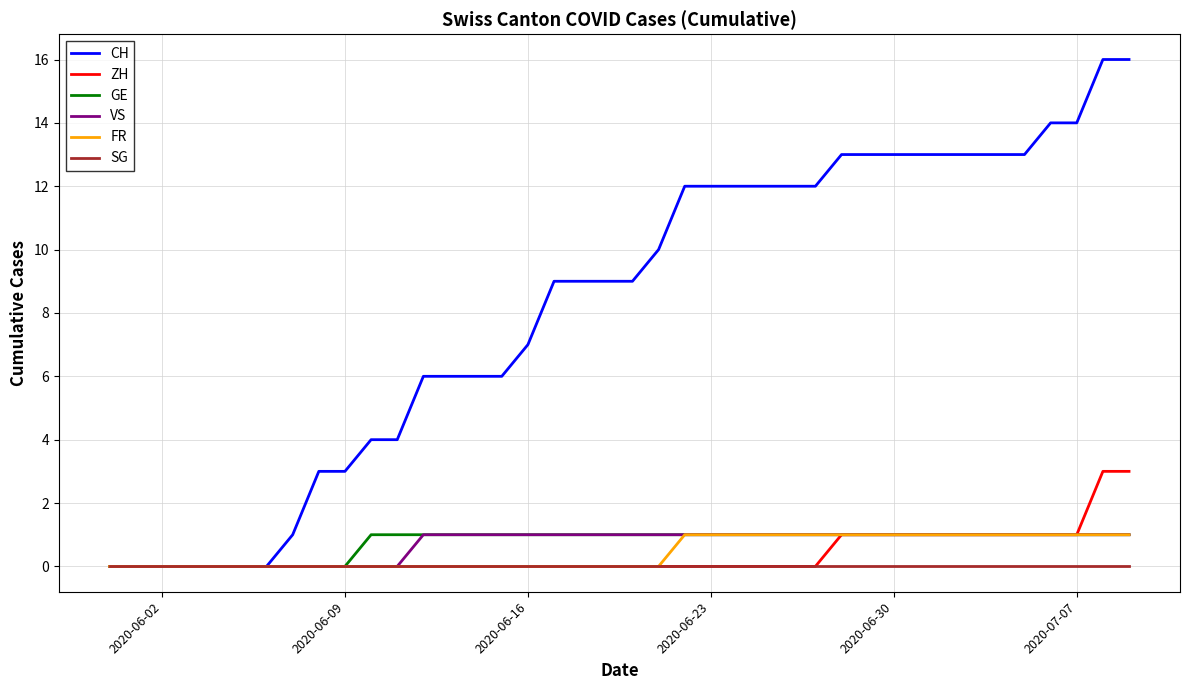

How many categories are shown in the chart?

40